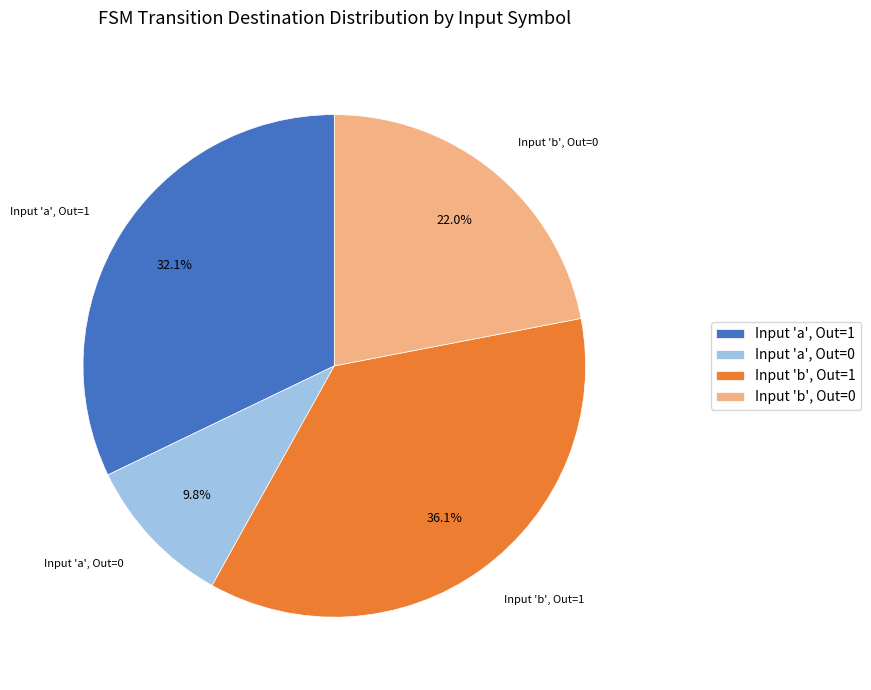

Combined, do Input 'a', Out=0 and Input 'b', Out=1 account for over 50%?

No